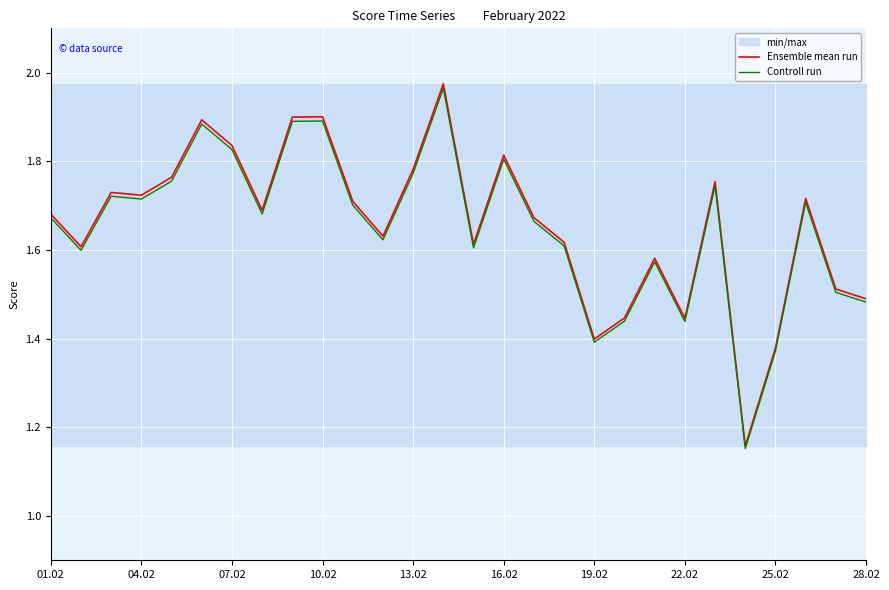

Is this an area chart (filled region under the line)?

No